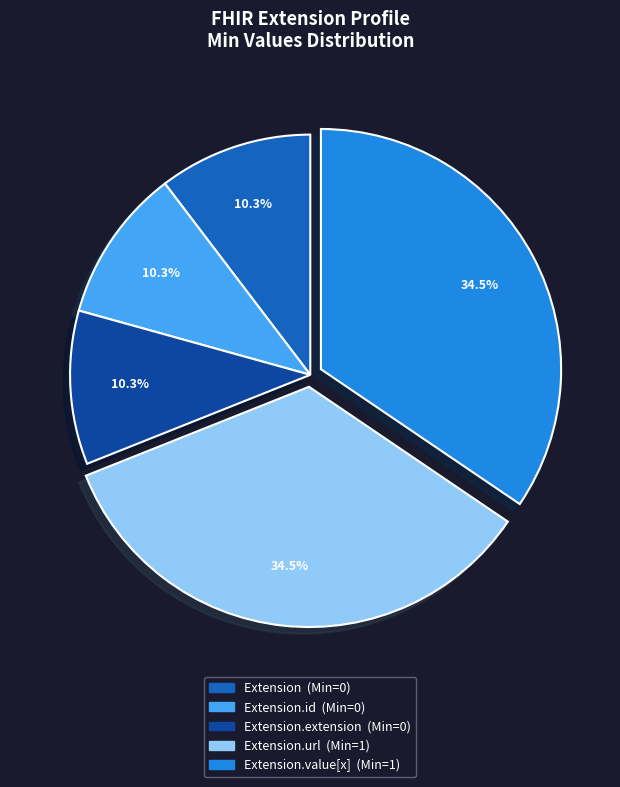

Does any single category account for the majority?

No